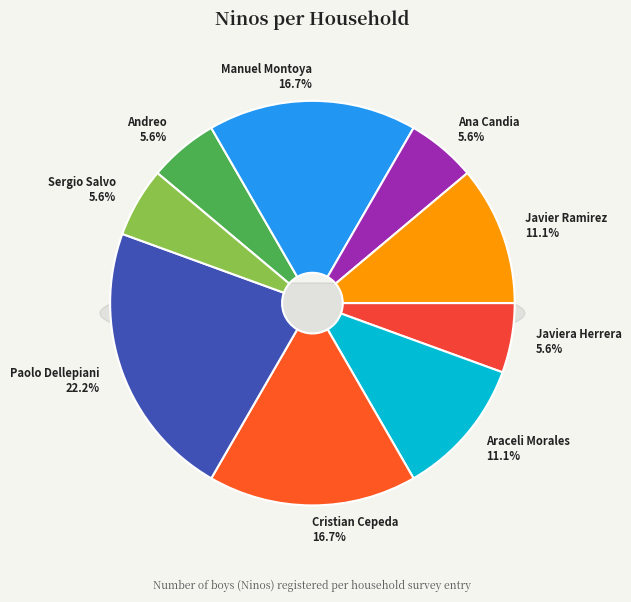

Which has a higher value, Javiera Herrera or Araceli Morales?

Araceli Morales